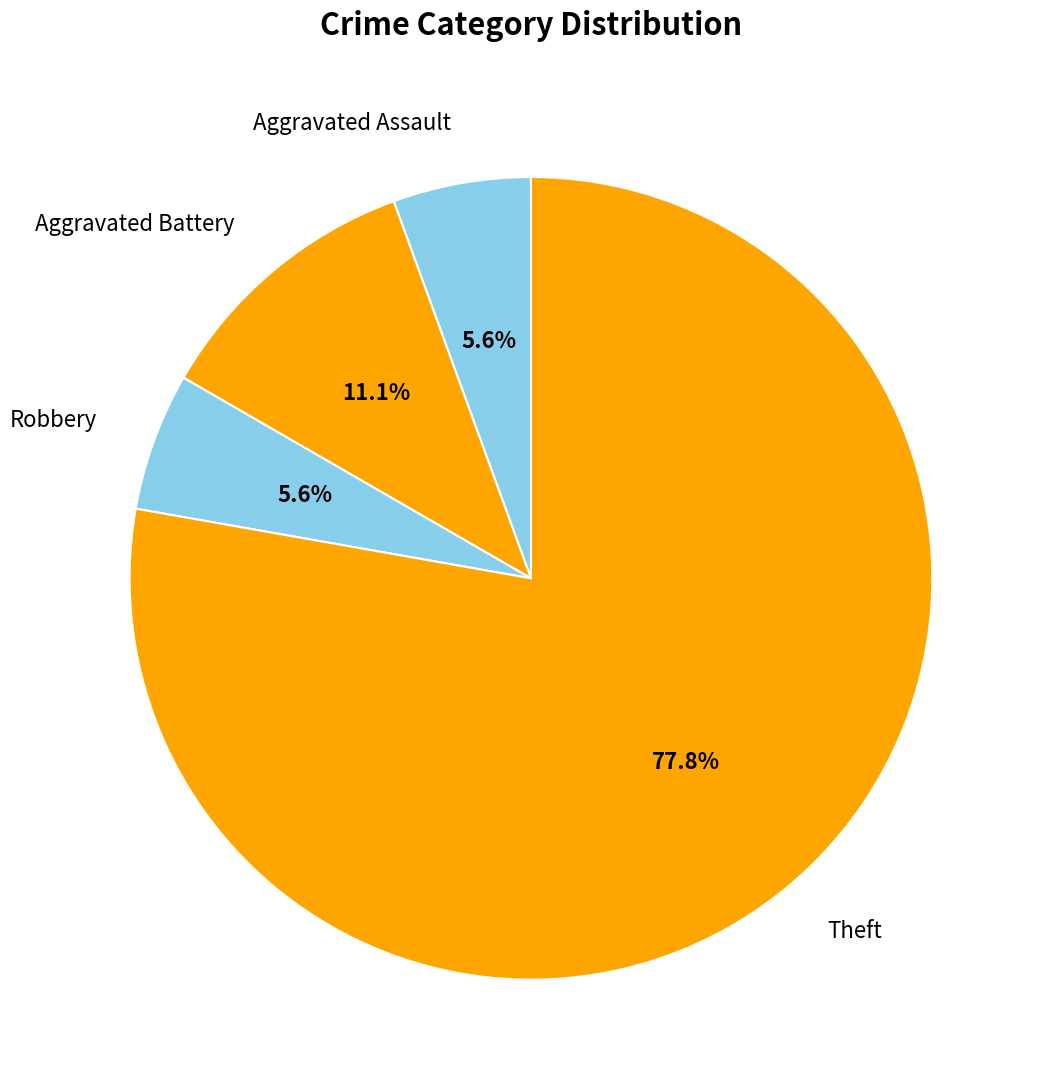

Is there any slice that represents more than half of the pie?

Yes